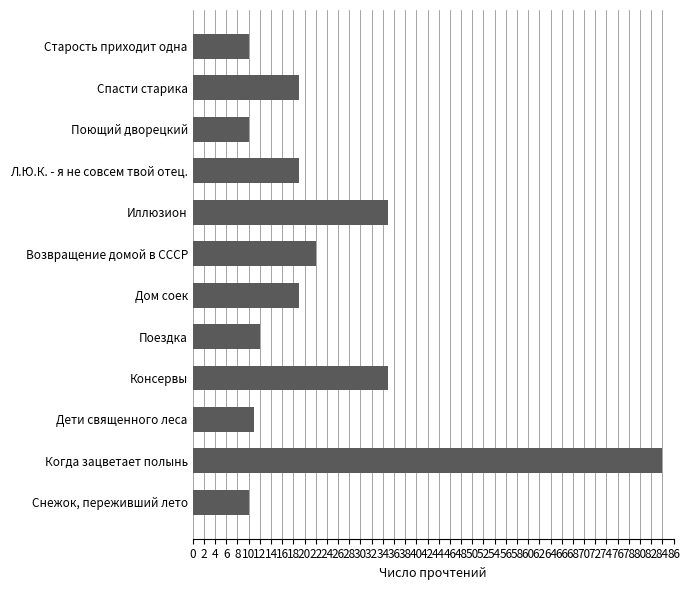

Reading top to bottom, extract all data points from this chart.

Старость приходит одна=10	Спасти старика=19	Поющий дворецкий=10	Л.Ю.К. - я не совсем твой отец.=19	Иллюзион=35	Возвращение домой в СССР=22	Дом соек=19	Поездка=12	Консервы=35	Дети священного леса=11	Когда зацветает полынь=84	Снежок, переживший лето=10